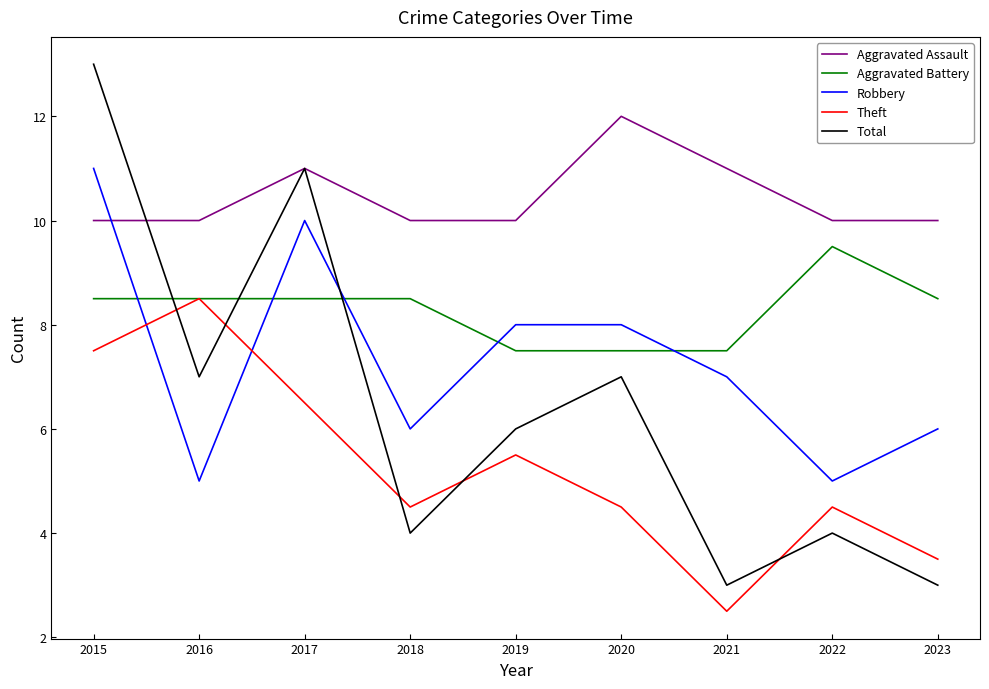

Where is the first local maximum for Aggravated Assault?

2017